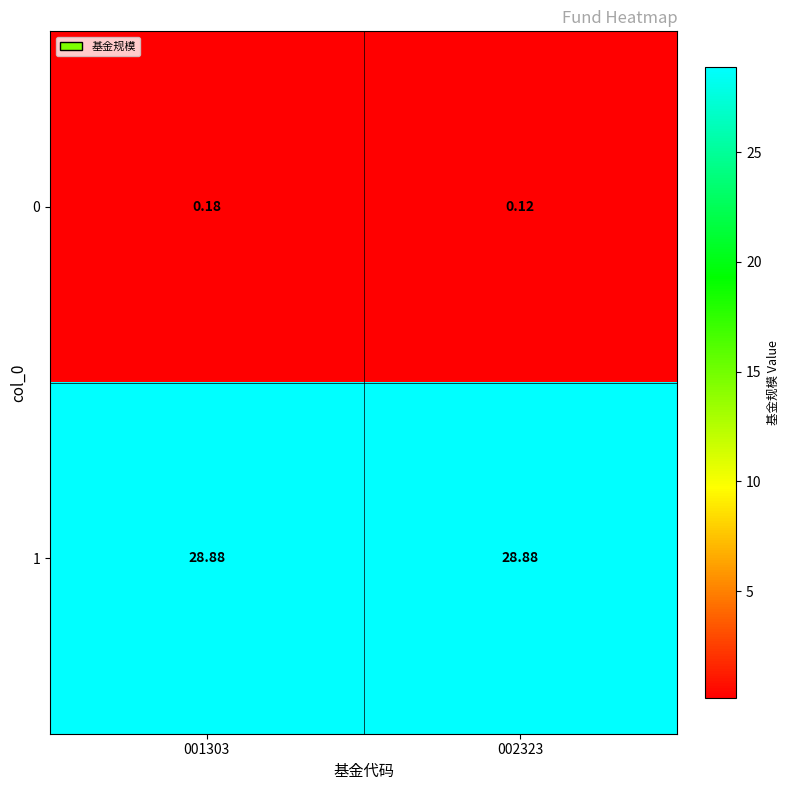

Is the value of 1 at 002323 greater than the value of 0 at 001303?

Yes